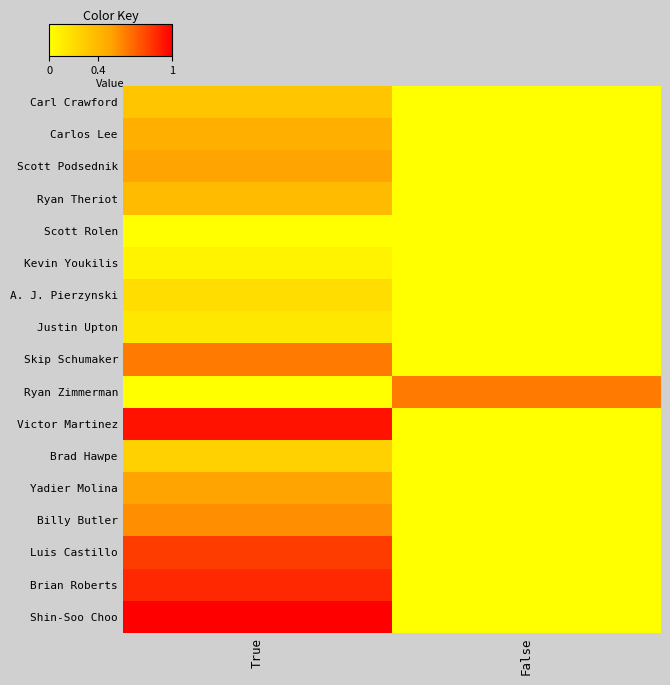

What is the total value across all series at True?

7.6